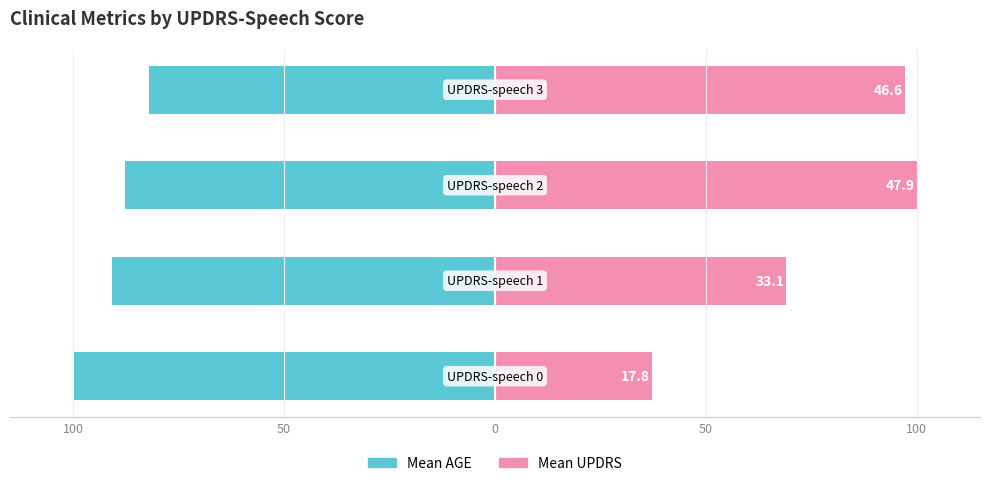

How many bars are there in each group?

2